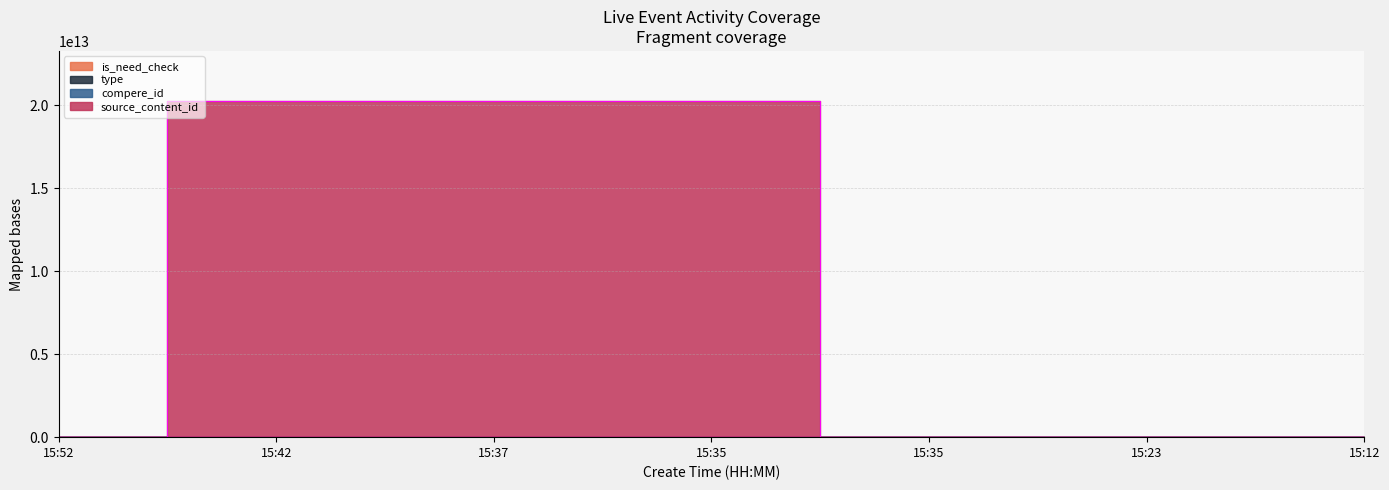

Where does the source_content_id series first go above 1?

15:42